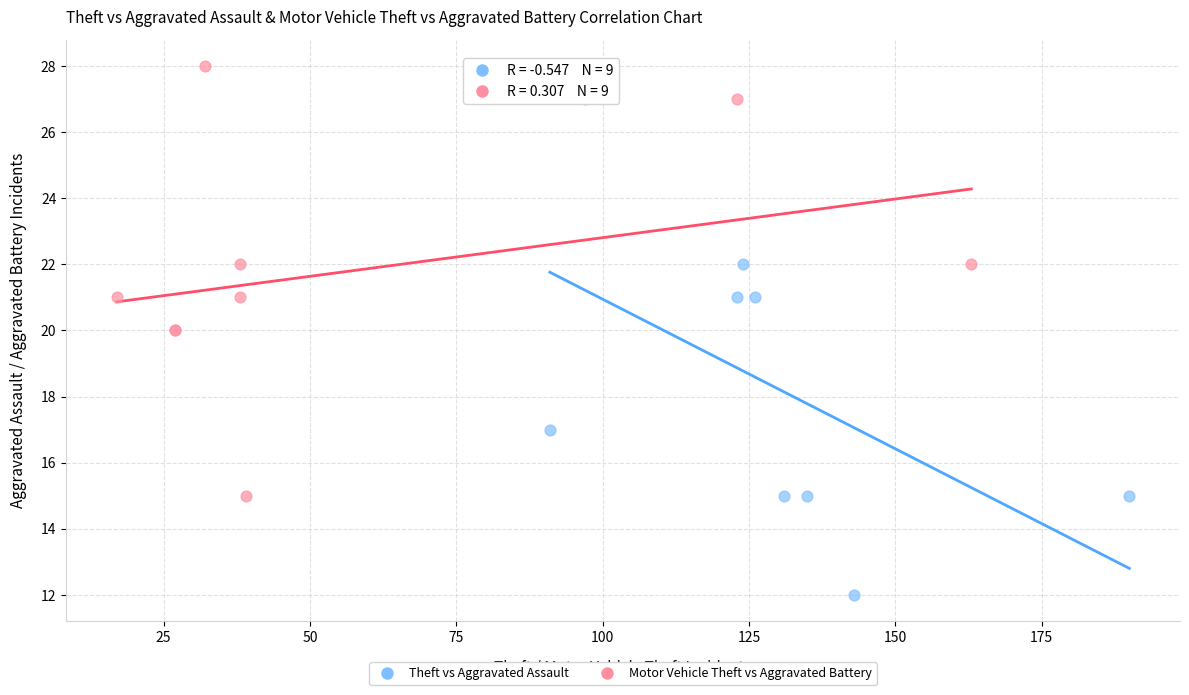

Which series reaches the minimum Y coordinate?

Theft vs Aggravated Assault